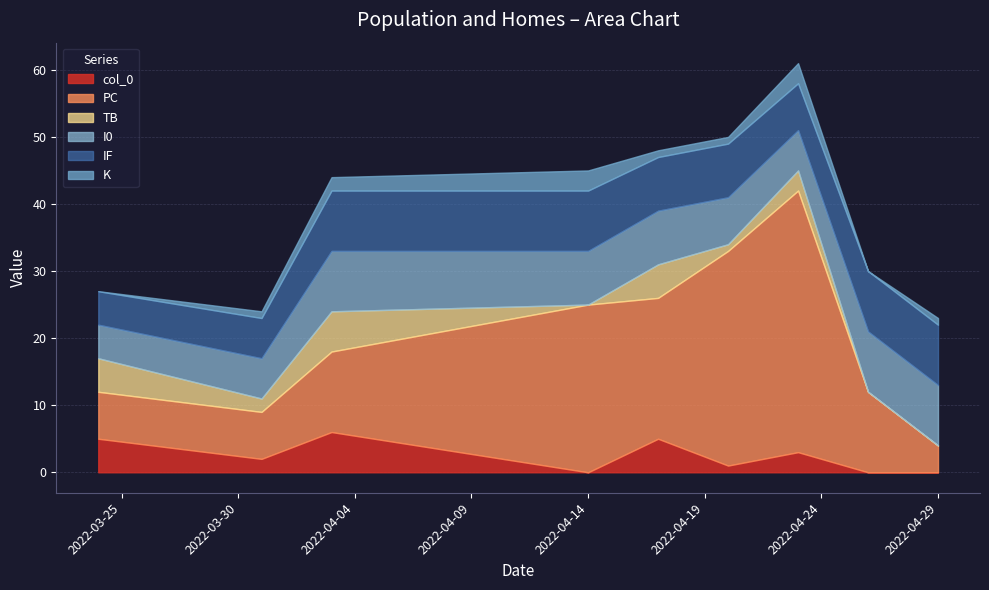

Reading left to right, what are all the values shown in this chart?

col_0: 2022-03-24=5	2022-03-31=2	2022-04-03=6	2022-04-14=0	2022-04-17=5	2022-04-20=1	2022-04-23=3	2022-04-26=0	2022-04-29=0
PC: 2022-03-24=7	2022-03-31=7	2022-04-03=12	2022-04-14=25	2022-04-17=21	2022-04-20=32	2022-04-23=39	2022-04-26=12	2022-04-29=4
TB: 2022-03-24=5	2022-03-31=2	2022-04-03=6	2022-04-14=0	2022-04-17=5	2022-04-20=1	2022-04-23=3	2022-04-26=0	2022-04-29=0
I0: 2022-03-24=5	2022-03-31=6	2022-04-03=9	2022-04-14=8	2022-04-17=8	2022-04-20=7	2022-04-23=6	2022-04-26=9	2022-04-29=9
IF: 2022-03-24=5	2022-03-31=6	2022-04-03=9	2022-04-14=9	2022-04-17=8	2022-04-20=8	2022-04-23=7	2022-04-26=9	2022-04-29=9
K: 2022-03-24=0	2022-03-31=1	2022-04-03=2	2022-04-14=3	2022-04-17=1	2022-04-20=1	2022-04-23=3	2022-04-26=0	2022-04-29=1